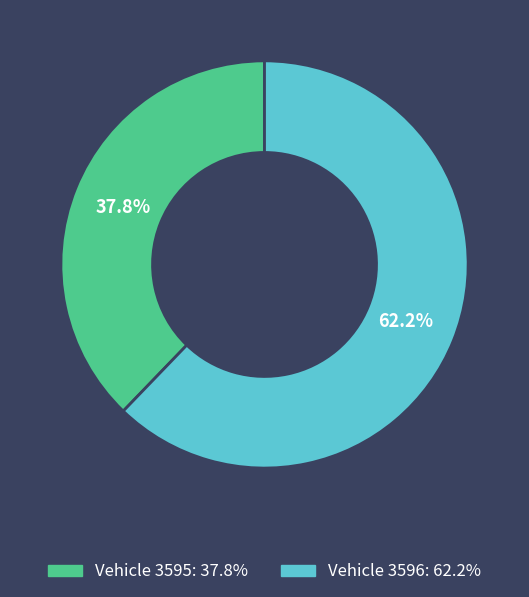

Is there a majority slice in this chart?

Yes